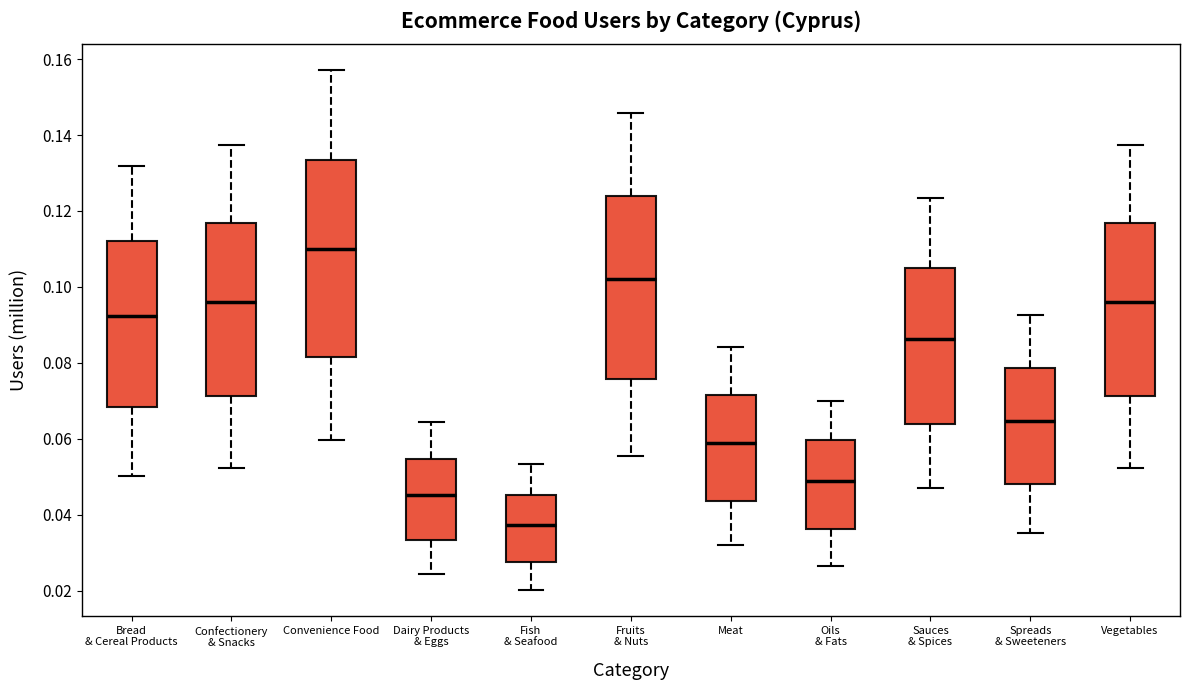

Which box's median line is the lowest?

Fish & Seafood